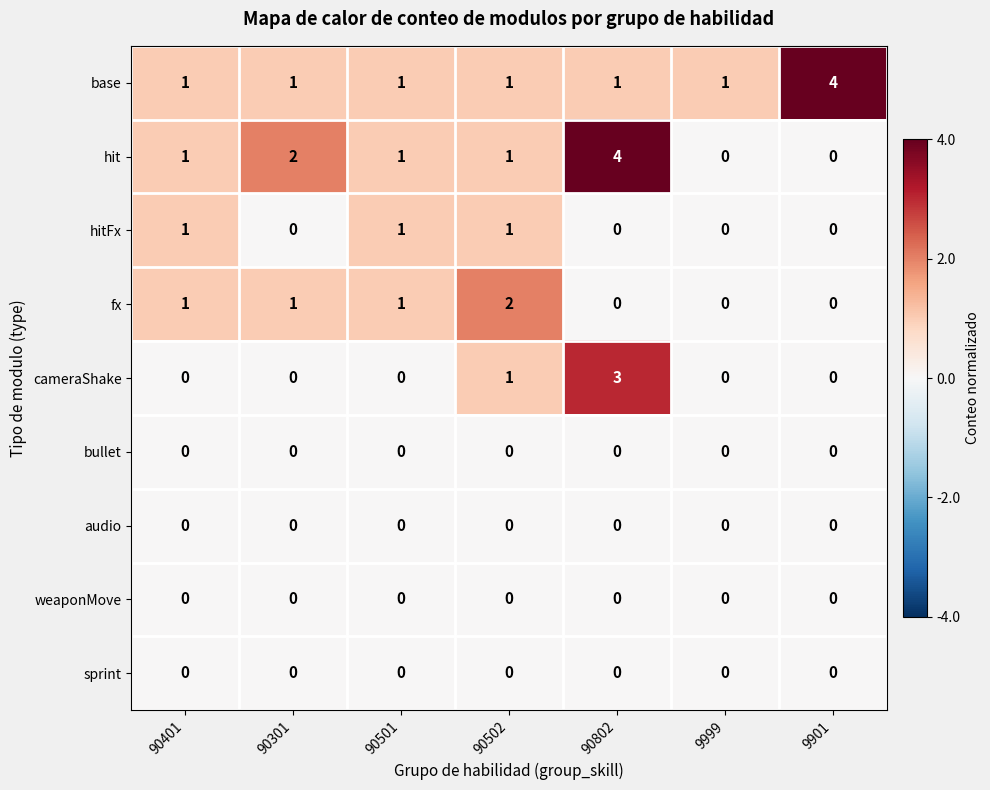

At which category is the sum across all series the highest?

90802